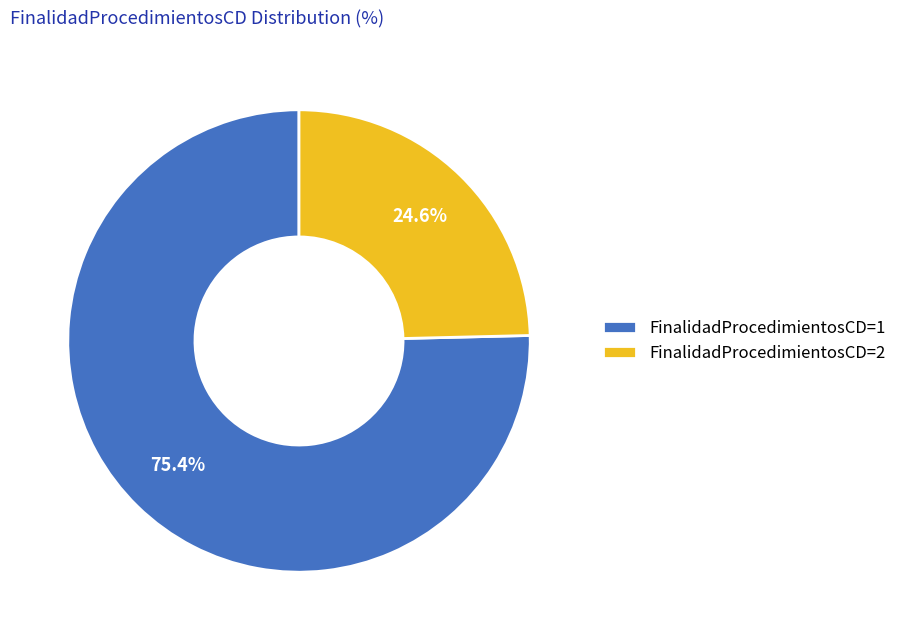

Rank the categories by value from lowest to highest.

FinalidadProcedimientosCD=2, FinalidadProcedimientosCD=1